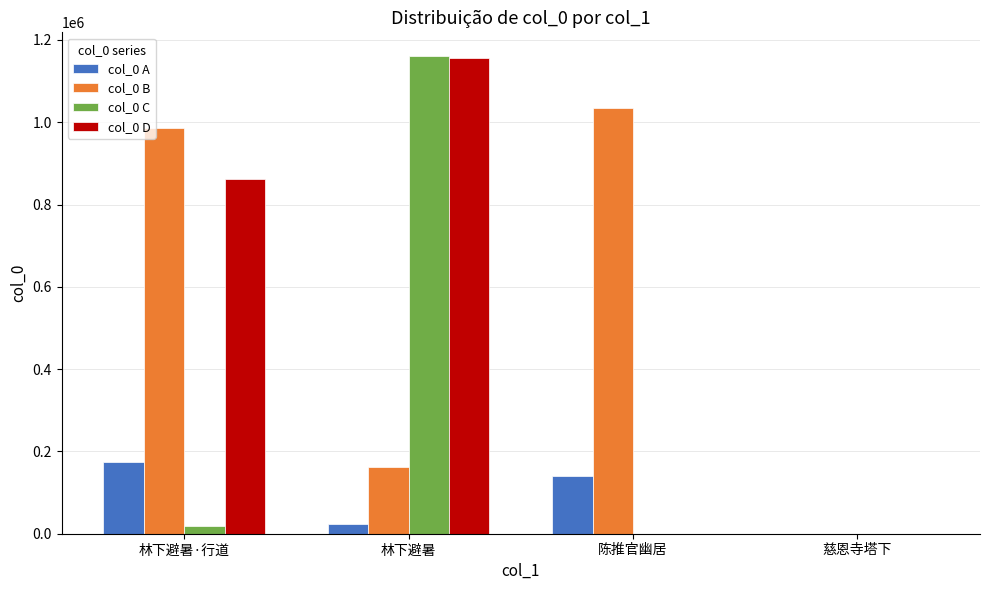

How many values in col_0 B are above zero?

3